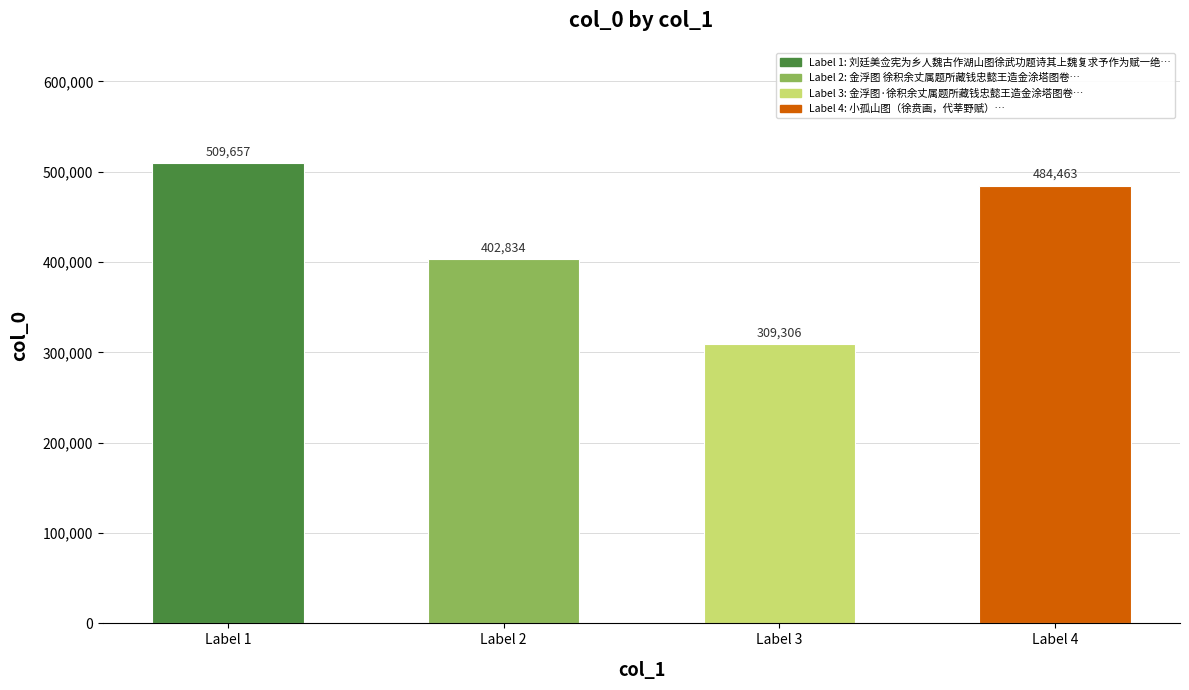

How many values are between 402834 and 509657?

3